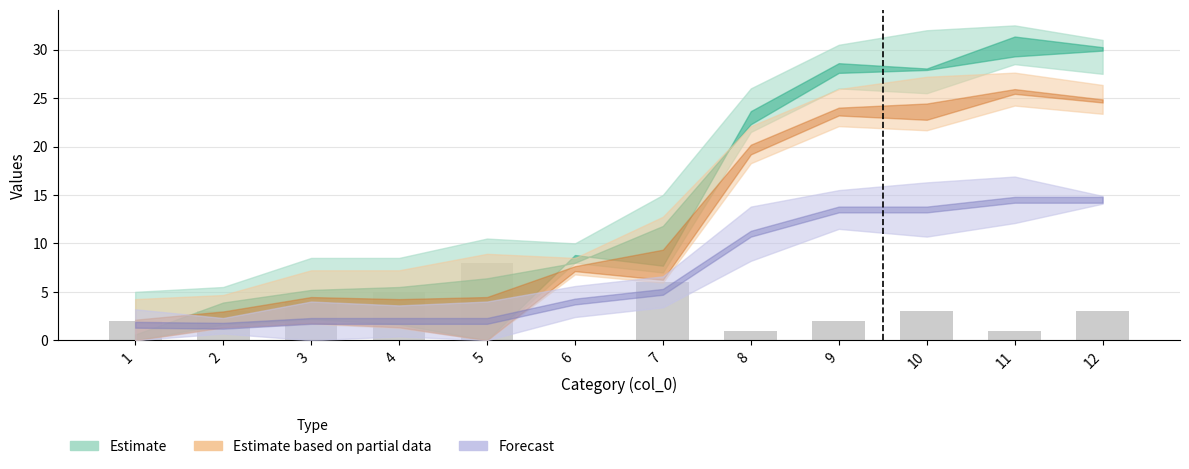

Reading left to right, transcribe all the data shown in this chart.

1=2	2=3	3=4	4=5	5=8	6=0	7=6	8=1	9=2	10=3	11=1	12=3